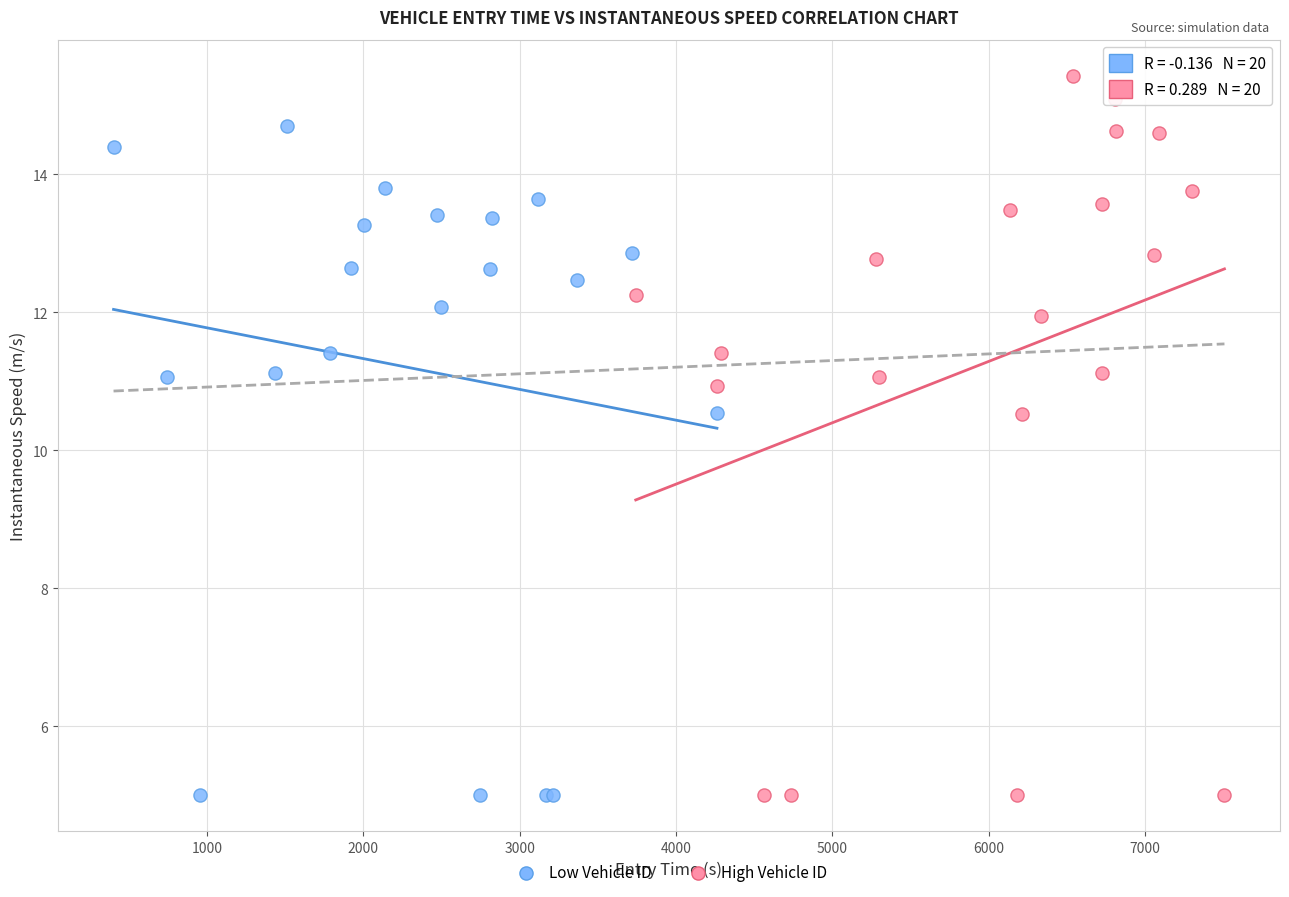

Which series has the largest Y range (max minus min)?

High Vehicle ID